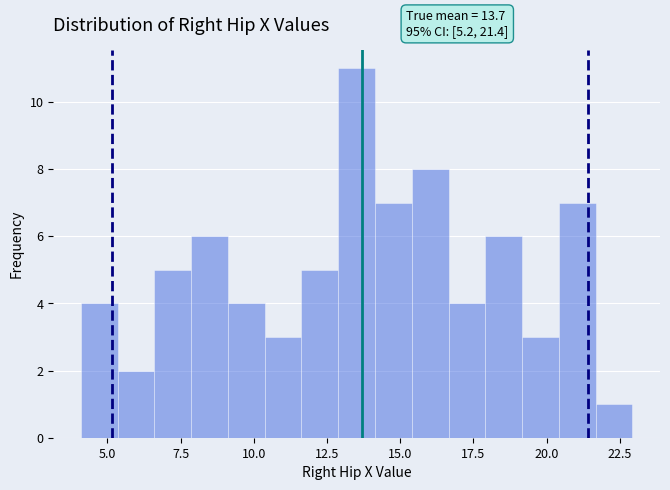

Read against the x-axis, roughly where is the centre of the tallest bar?

13.5